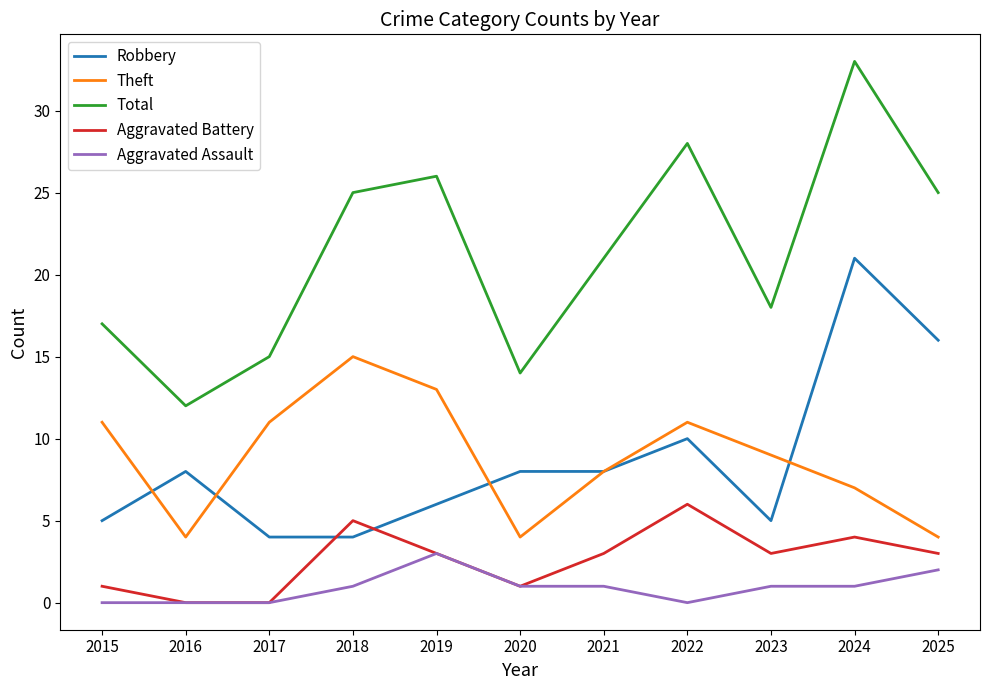

At how many categories does at least one series exceed 31?

1